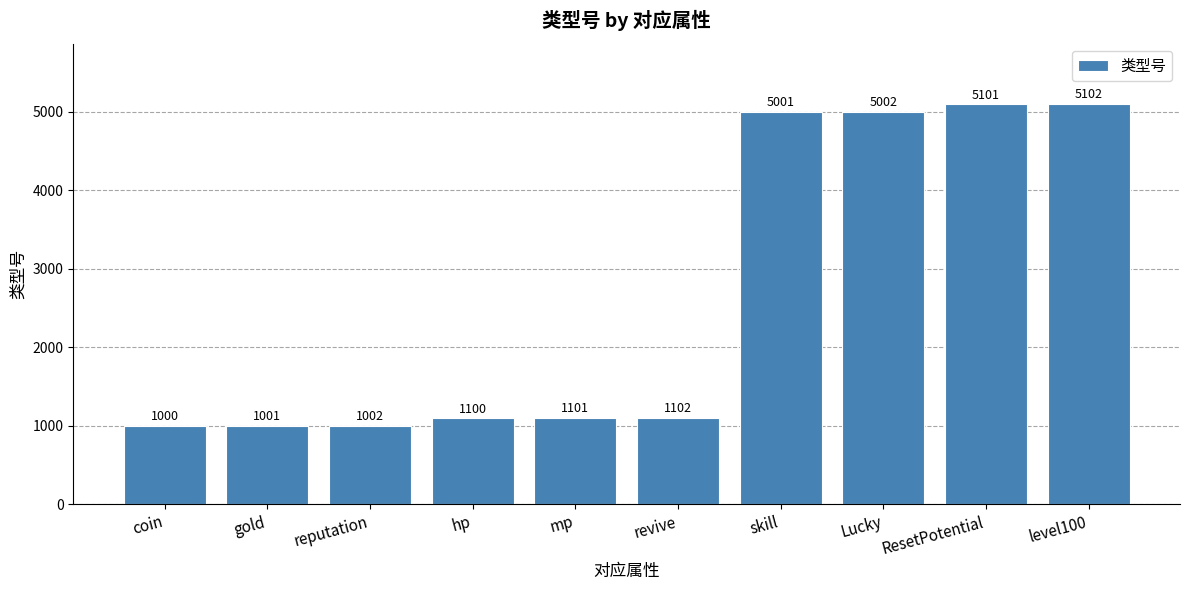

The chart shows a value of 5001 at skill. True or false?

True